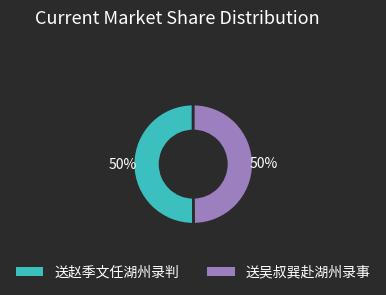

To the nearest percent, what percentage of the pie is 送赵季文任湖州录判?

50%